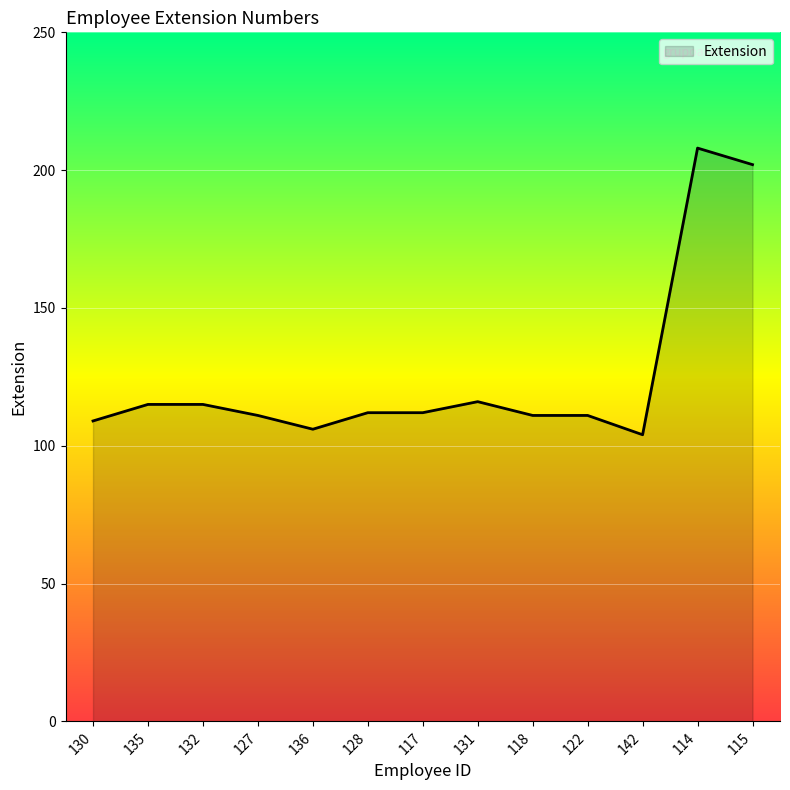

What is the greatest value displayed?

208